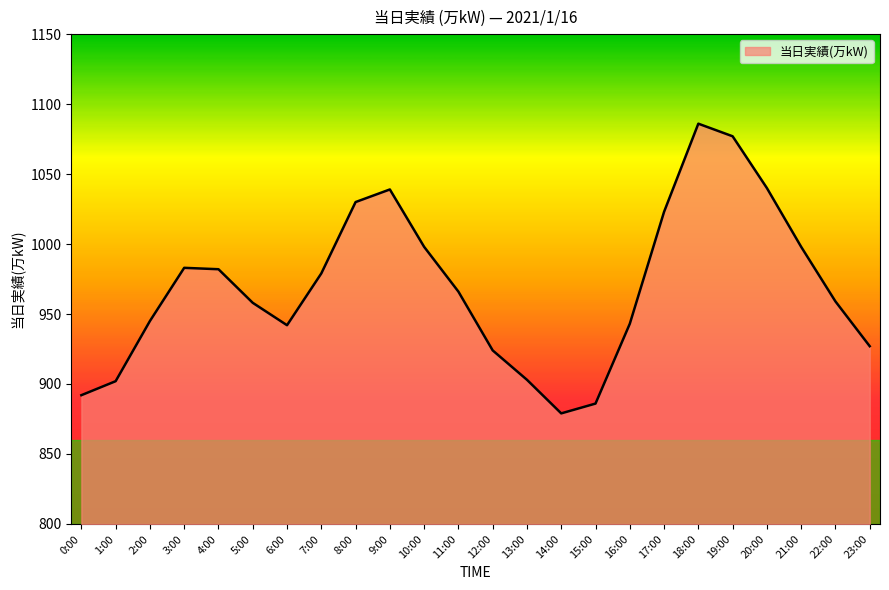

Does the chart have visible grid lines?

No